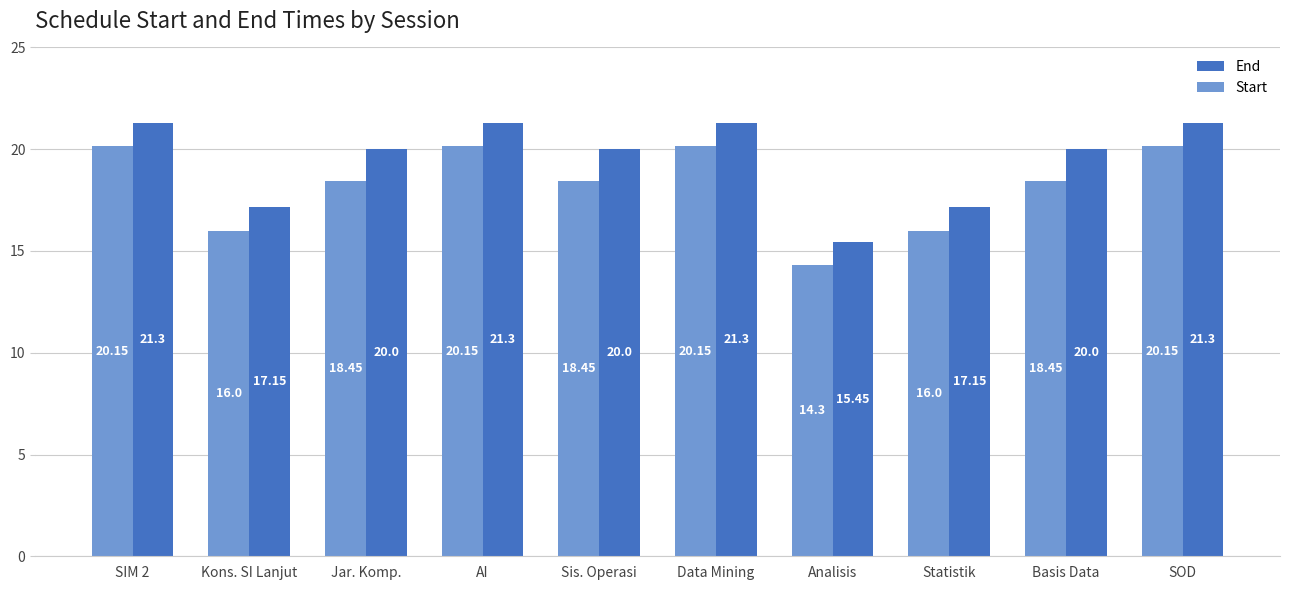

Rank the series at Statistik from highest to lowest value.

End, Start